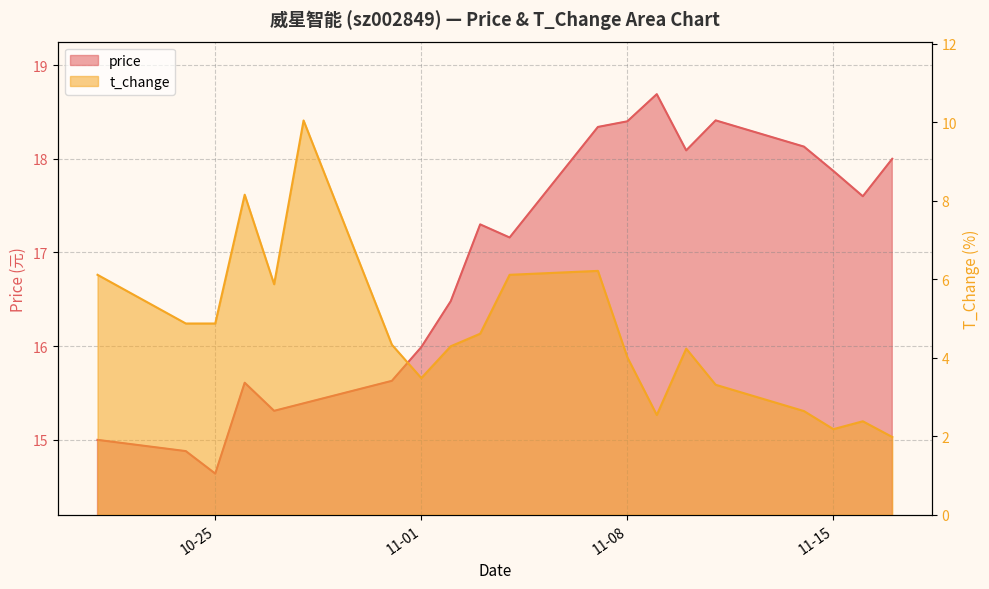

What is the spread (max minus min) of values at 11-01?

12.5